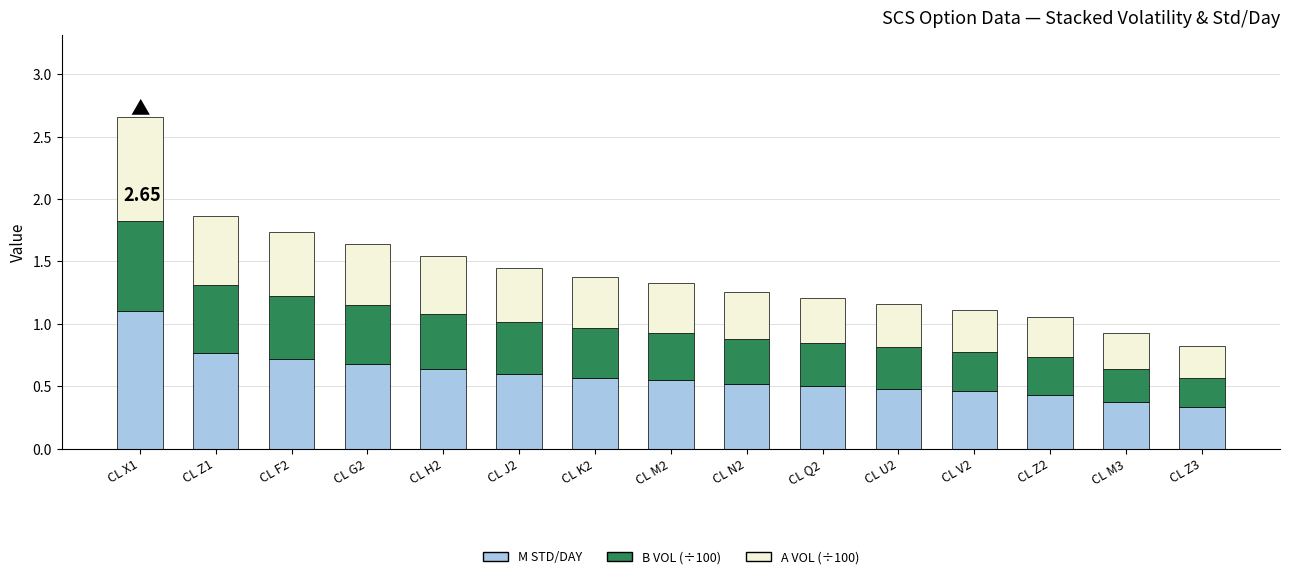

What is the sum of the M STD/DAY values at CL Z1 and CL N2?

1.3